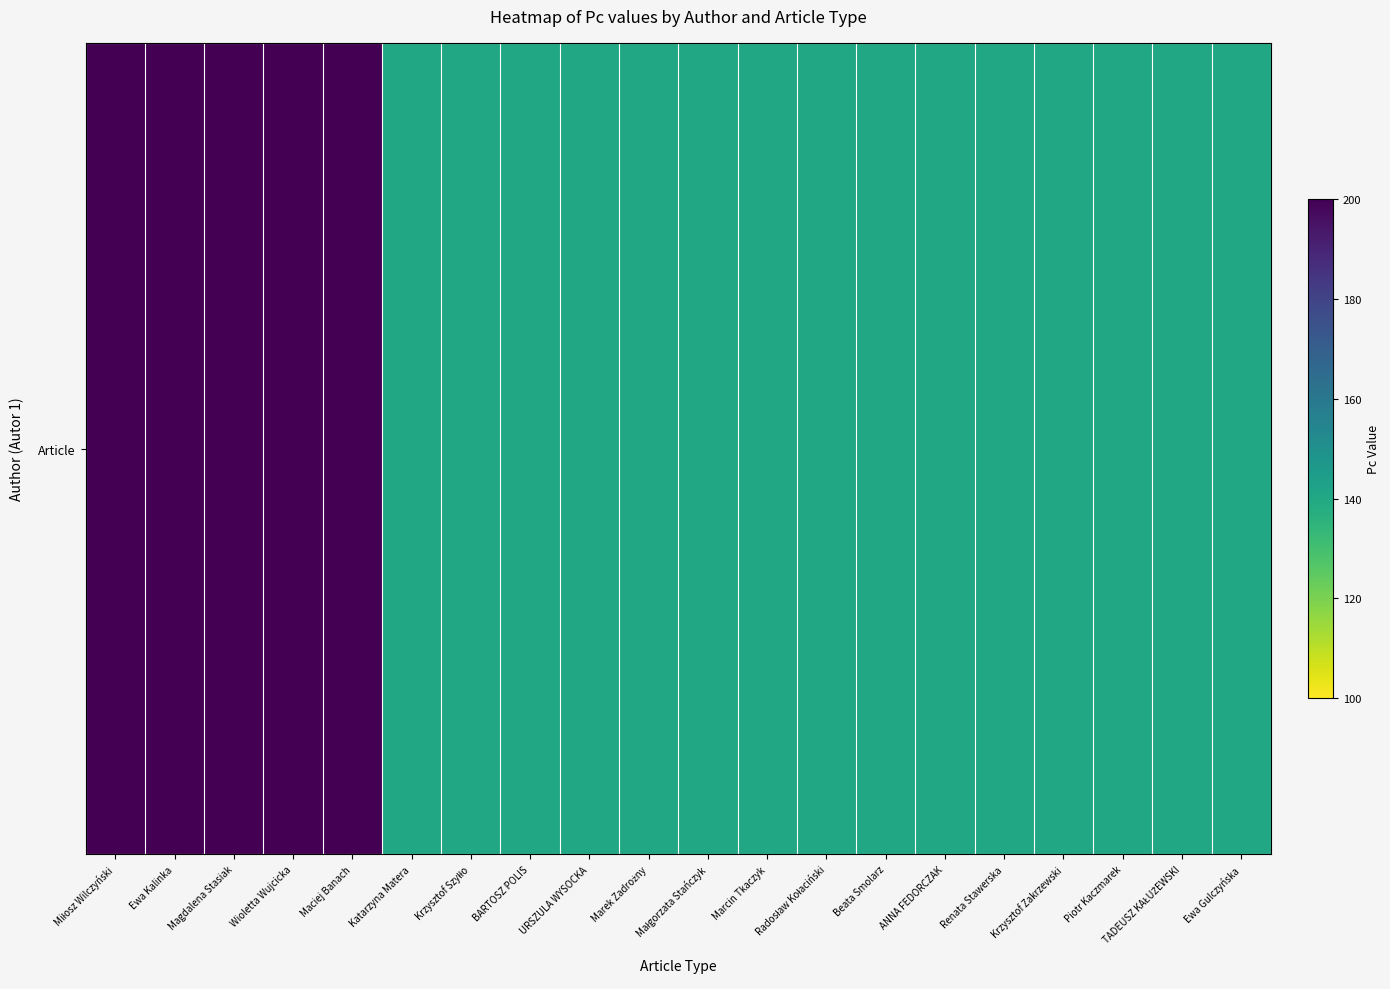

Reading right to left, extract all data points from this chart.

Ewa Gulczyńska=140	TADEUSZ KAŁUŻEWSKI=140	Piotr Kaczmarek=140	Krzysztof Zakrzewski=140	Renata Stawerska=140	ANNA FEDORCZAK=140	Beata Smolarz=140	Radosław Kołaciński=140	Marcin Tkaczyk=140	Małgorzata Stańczyk=140	Marek Zadrożny=140	URSZULA WYSOCKA=140	BARTOSZ POLIS=140	Krzysztof Szyłło=140	Katarzyna Matera=140	Maciej Banach=200	Wioletta Wujcicka=200	Magdalena Stasiak=200	Ewa Kalinka=200	Miłosz Wilczyński=200